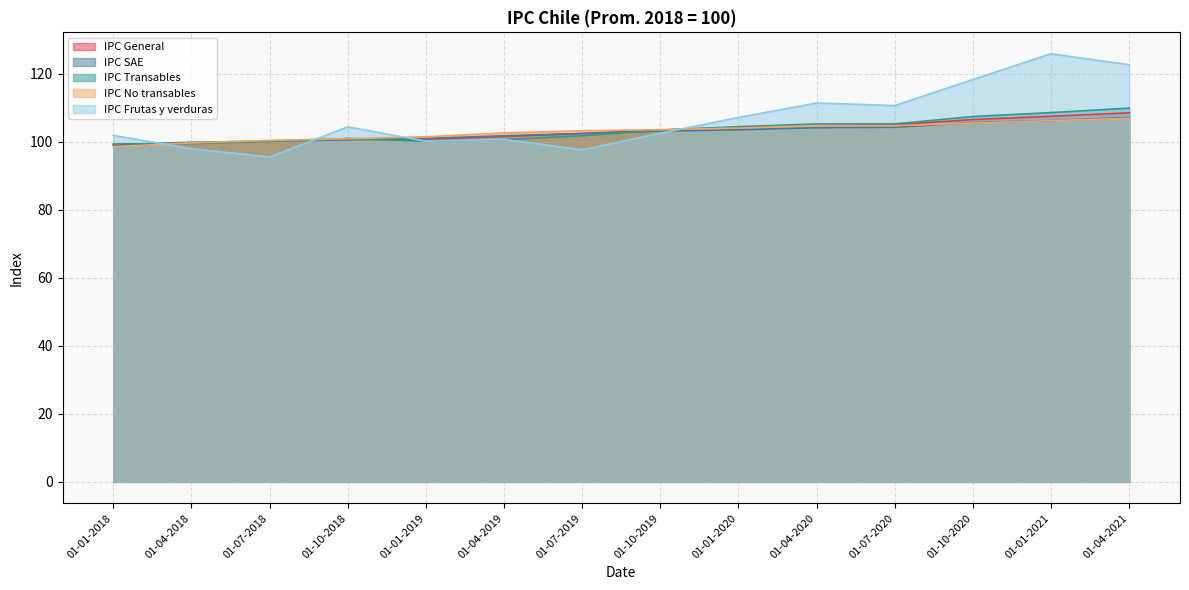

Is it true that IPC Frutas y verduras equals 100.2 at 01-01-2019?

True